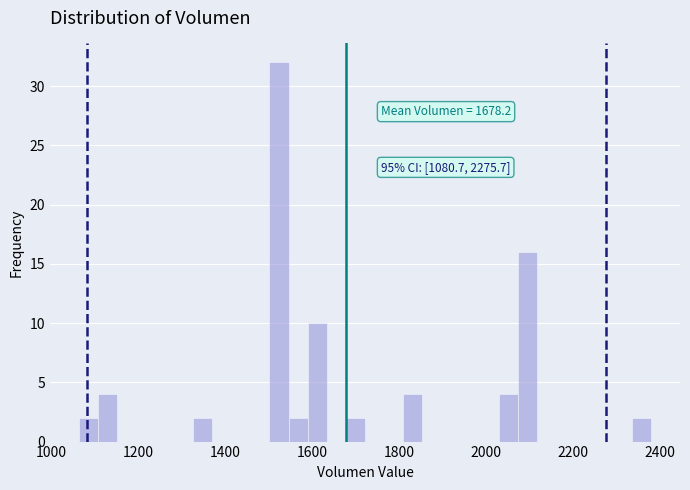

Around what value on the x-axis is the tallest bar? Give the approximate position of its centre, as read against the axis.

1520